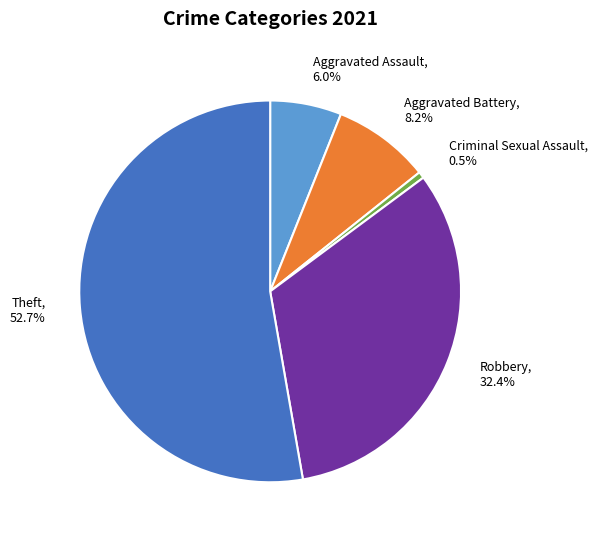

How many slices are in this pie chart?

5